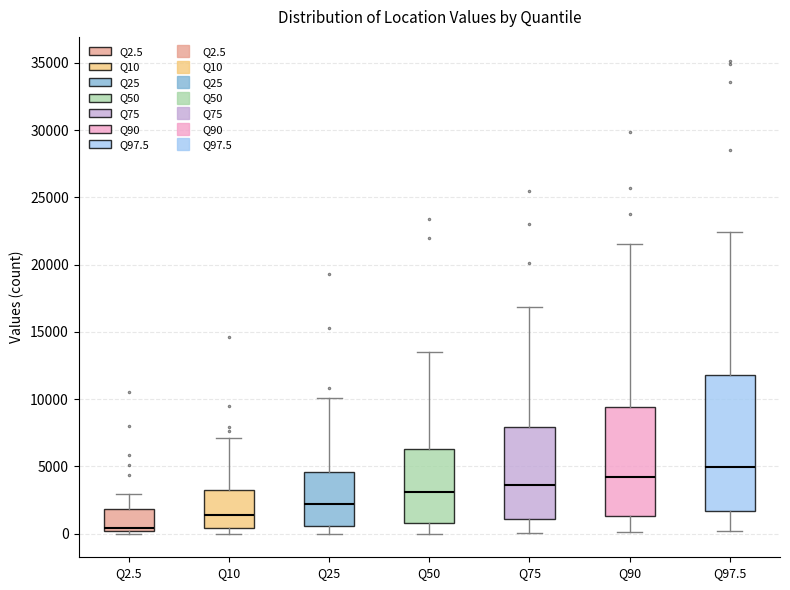

Reading left to right, read every box against the y-axis: the position of its median line, the range the box covers, and the ends of its whiskers. The values are not printed on the chart, so give them approximately, as read against the axis.

Q2.5: median 500, box 0 to 2000, whiskers 0 (just below the box's lower edge) to 3000
Q10: median 1500, box 500 to 3500, whiskers 0 to 7000
Q25: median 2000, box 500 to 4500, whiskers 0 to 10000
Q50: median 3000, box 1000 to 6500, whiskers 0 to 13500
Q75: median 3500, box 1000 to 8000, whiskers 0 to 17000
Q90: median 4000, box 1500 to 9500, whiskers 0 to 21500
Q97.5: median 5000, box 1500 to 12000, whiskers 0 to 22500